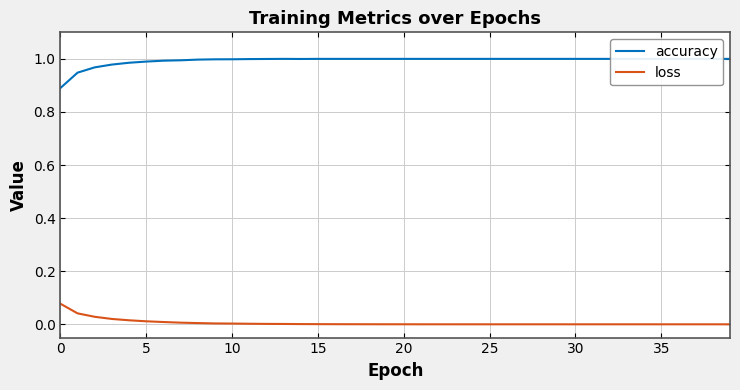

At which label is loss closest to 0?

39